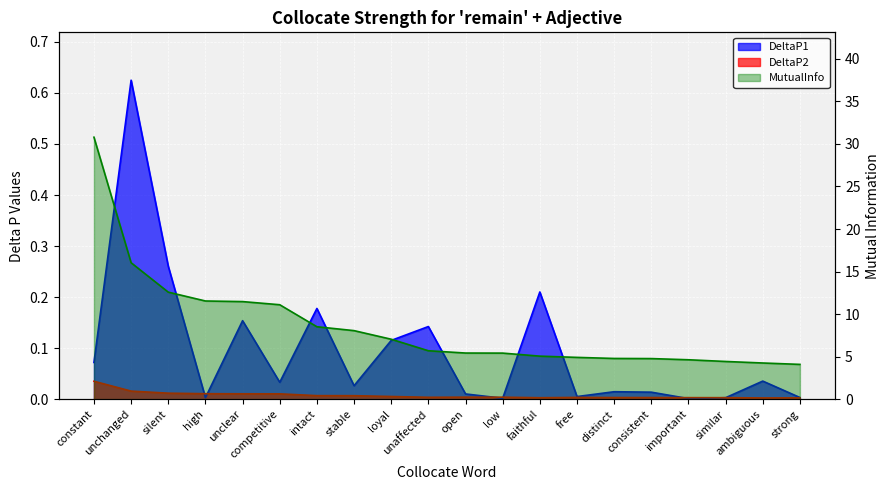

Reading left to right, extract all data points from this chart.

DeltaP1: constant=0.1	unchanged=0.6	silent=0.3	high=0.0	unclear=0.2	competitive=0.0	intact=0.2	stable=0.0	loyal=0.1	unaffected=0.1	open=0.0	low=0.0	faithful=0.2	free=0.0	distinct=0.0	consistent=0.0	important=0.0	similar=0.0	ambiguous=0.0	strong=0.0
DeltaP2: constant=0.0	unchanged=0.0	silent=0.0	high=0.0	unclear=0.0	competitive=0.0	intact=0.0	stable=0.0	loyal=0.0	unaffected=0.0	open=0.0	low=0.0	faithful=0.0	free=0.0	distinct=0.0	consistent=0.0	important=0.0	similar=0.0	ambiguous=0.0	strong=0.0
MutualInfo: constant=30.8	unchanged=16.0	silent=12.6	high=11.6	unclear=11.5	competitive=11.1	intact=8.5	stable=8.1	loyal=7.1	unaffected=5.7	open=5.4	low=5.4	faithful=5.1	free=4.9	distinct=4.8	consistent=4.8	important=4.7	similar=4.4	ambiguous=4.3	strong=4.1